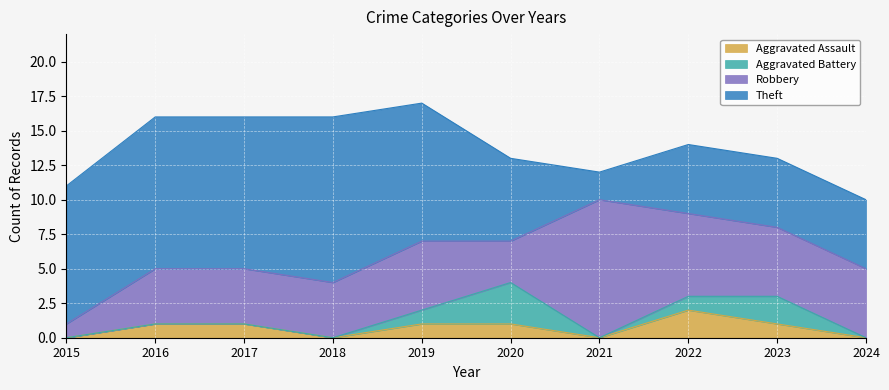

Rank the series by their maximum value, from lowest to highest.

Aggravated Assault, Aggravated Battery, Robbery, Theft